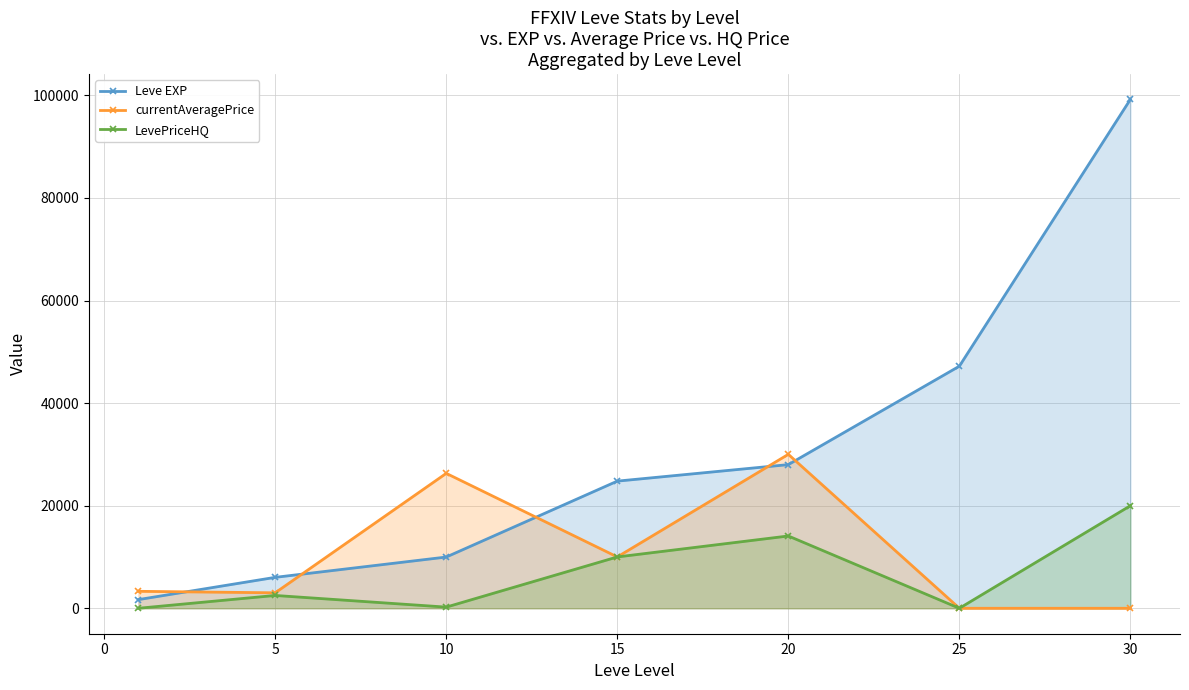

Between 15 and 30, which series saw the biggest shift?

Leve EXP